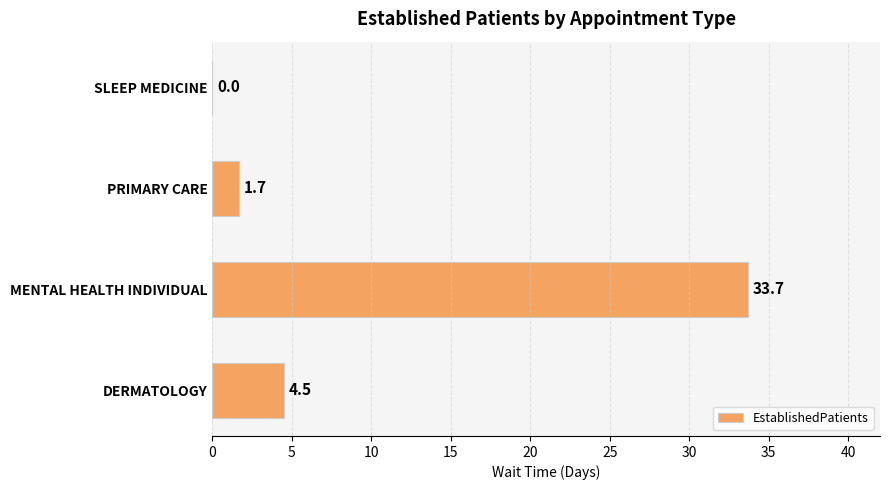

What is the sum of the values at DERMATOLOGY and PRIMARY CARE?

6.2